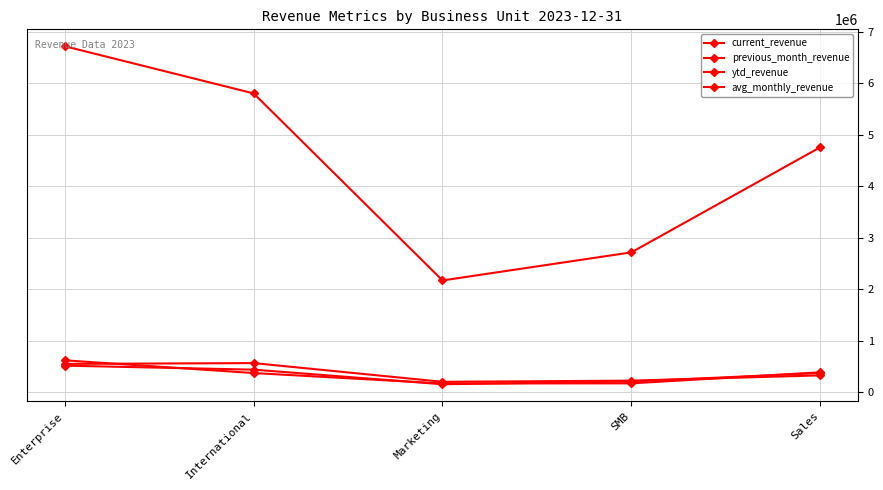

How many lines are shown in the chart?

4